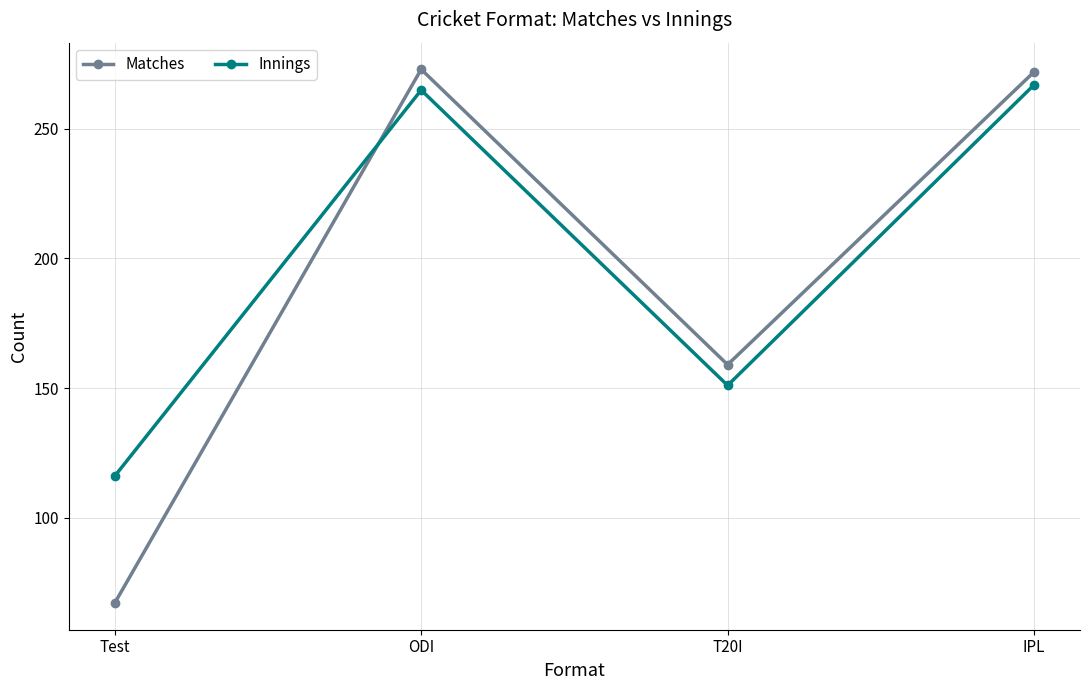

True or false: Matches has a value of 67 at Test.

True